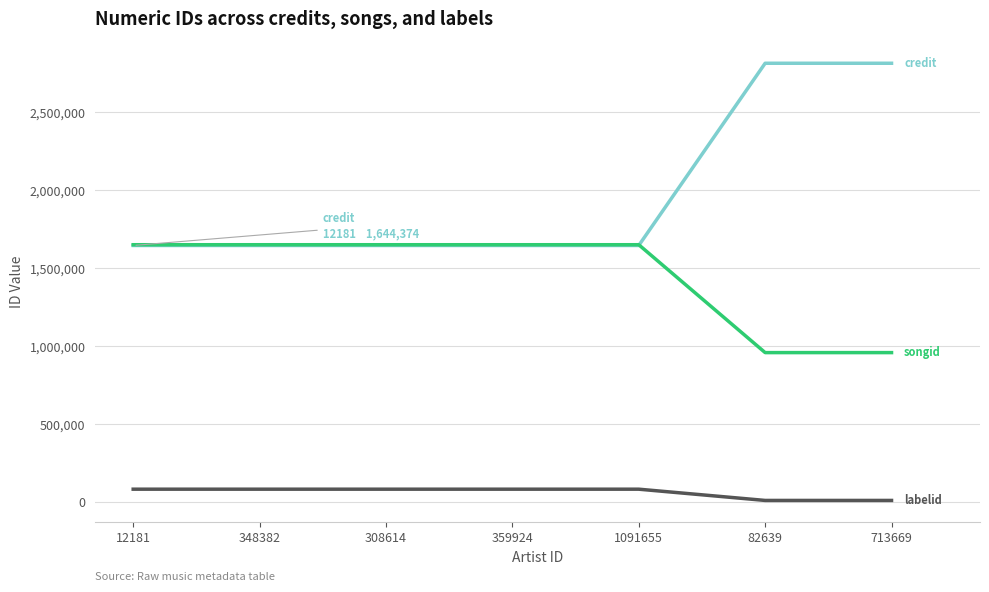

What is the spread (max minus min) of values at 359924?

1566800